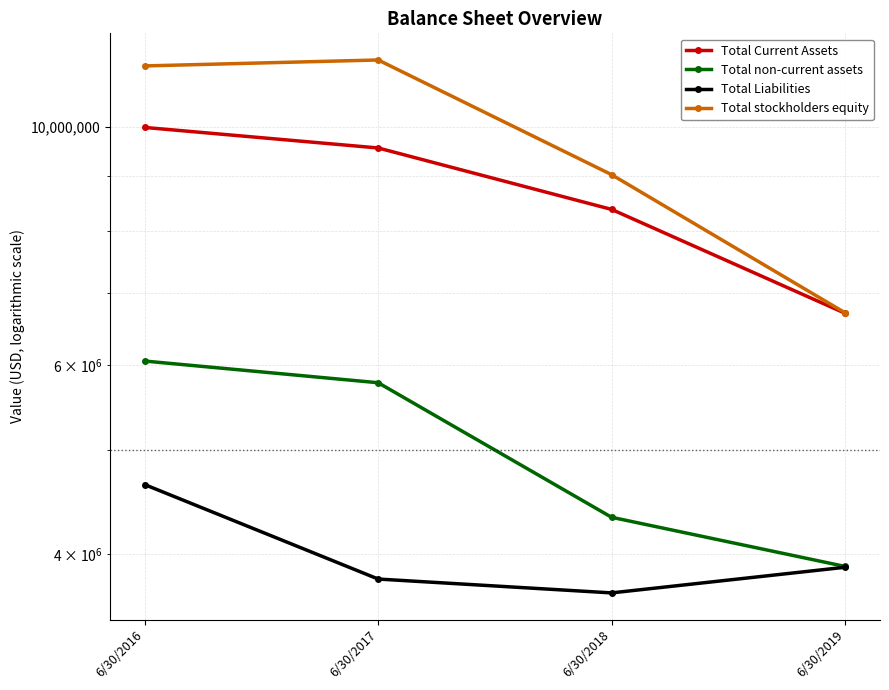

True or false: Total Current Assets and Total stockholders equity intersect in this chart.

False